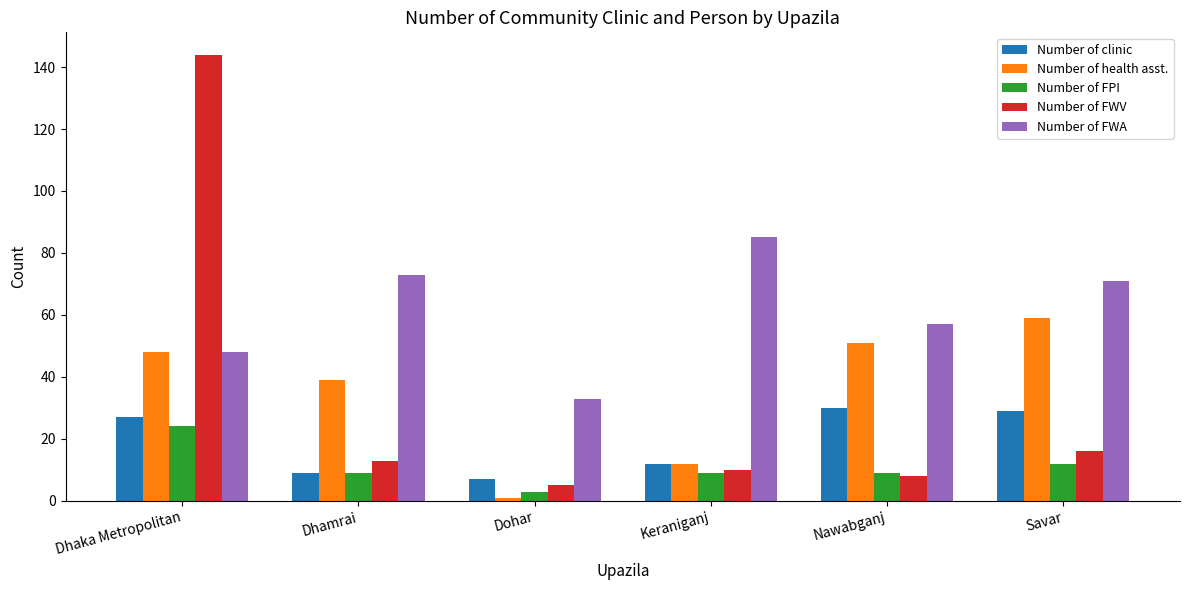

Is it true that Number of health asst. equals 18 at Keraniganj?

False